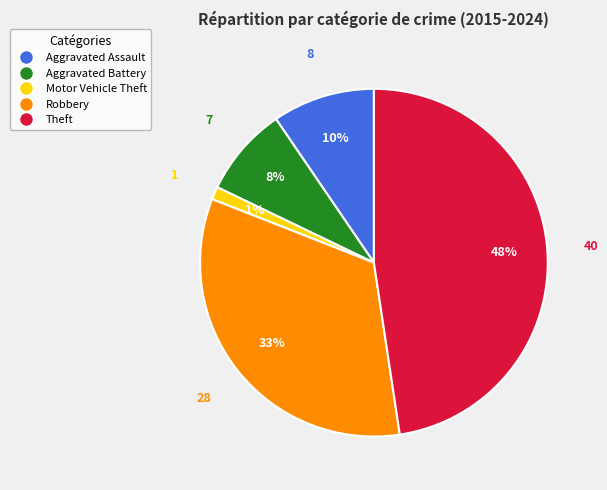

To the nearest percent, what is the average slice percentage?

20%